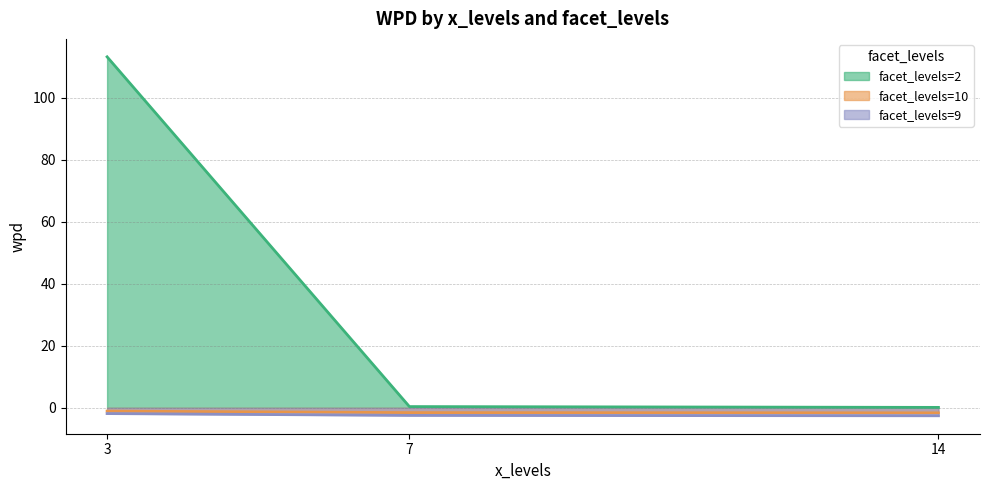

Reading left to right, list all the values displayed in this chart.

facet_levels=2: 3=113.2	7=0.4	14=0.1
facet_levels=10: 3=-1.1	7=-1.5	14=-1.6
facet_levels=9: 3=-1.9	7=-2.4	14=-2.6